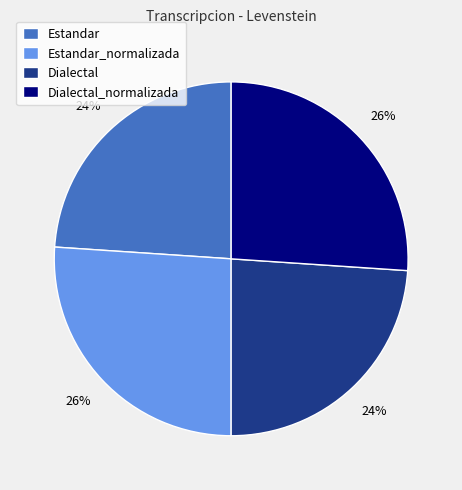

Approximately how many times larger is the value at Dialectal_normalizada compared to Estandar?

1.1